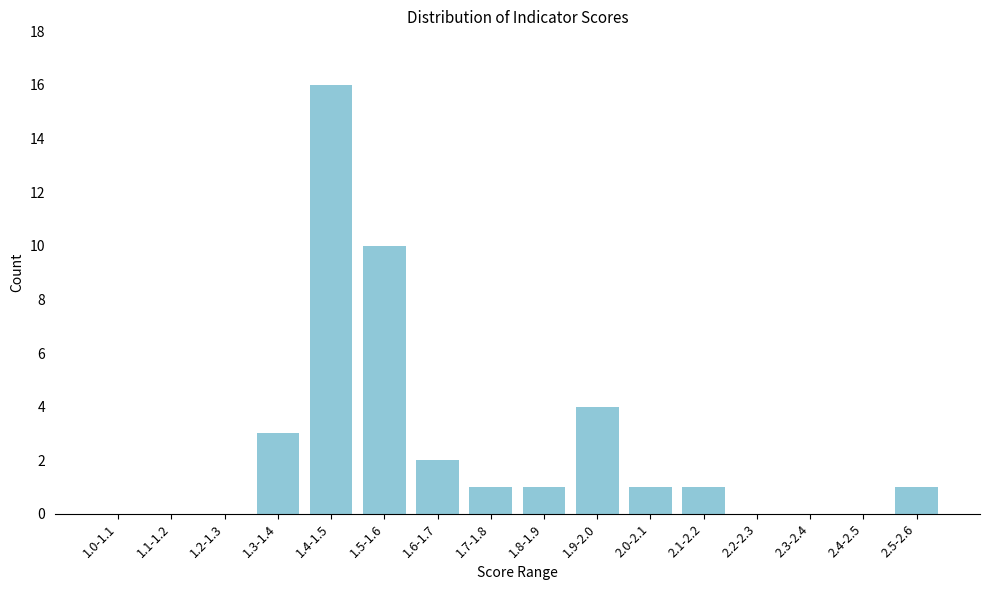

Reading left to right, extract all data points from this chart.

1.0-1.1=0	1.1-1.2=0	1.2-1.3=0	1.3-1.4=3	1.4-1.5=16	1.5-1.6=10	1.6-1.7=2	1.7-1.8=1	1.8-1.9=1	1.9-2.0=4	2.0-2.1=1	2.1-2.2=1	2.2-2.3=0	2.3-2.4=0	2.4-2.5=0	2.5-2.6=1